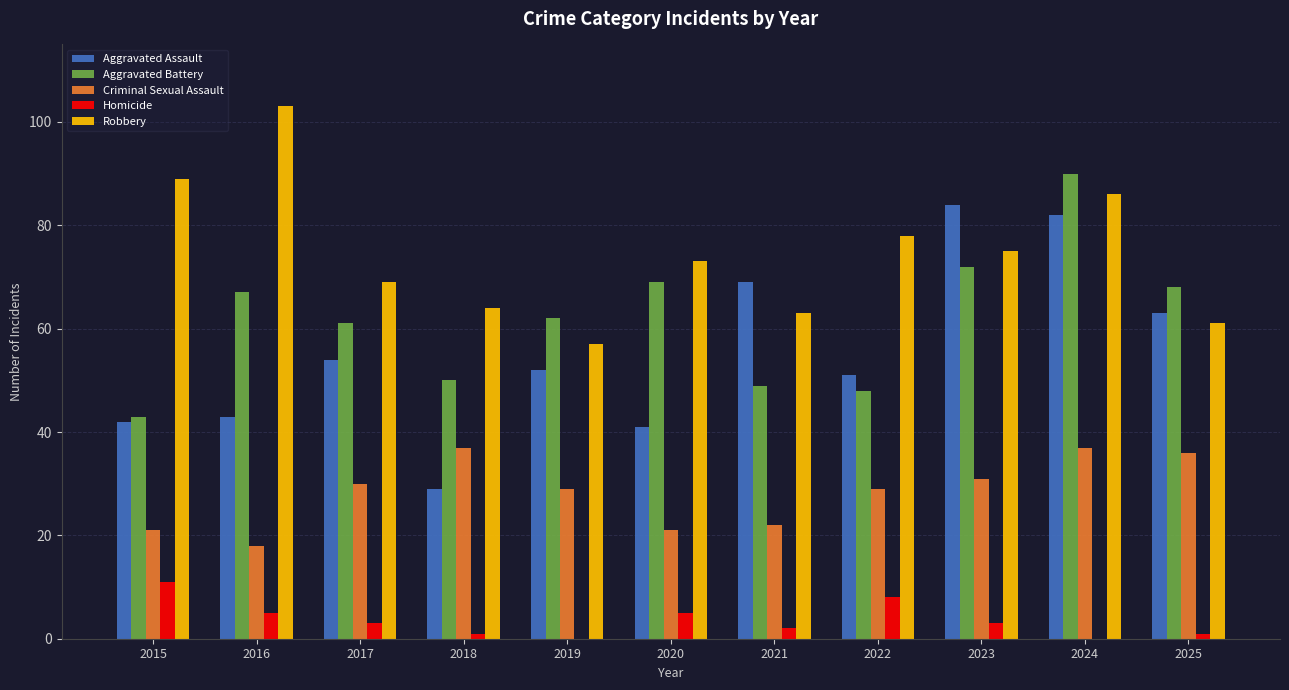

What is the sum of all Aggravated Assault values?

610